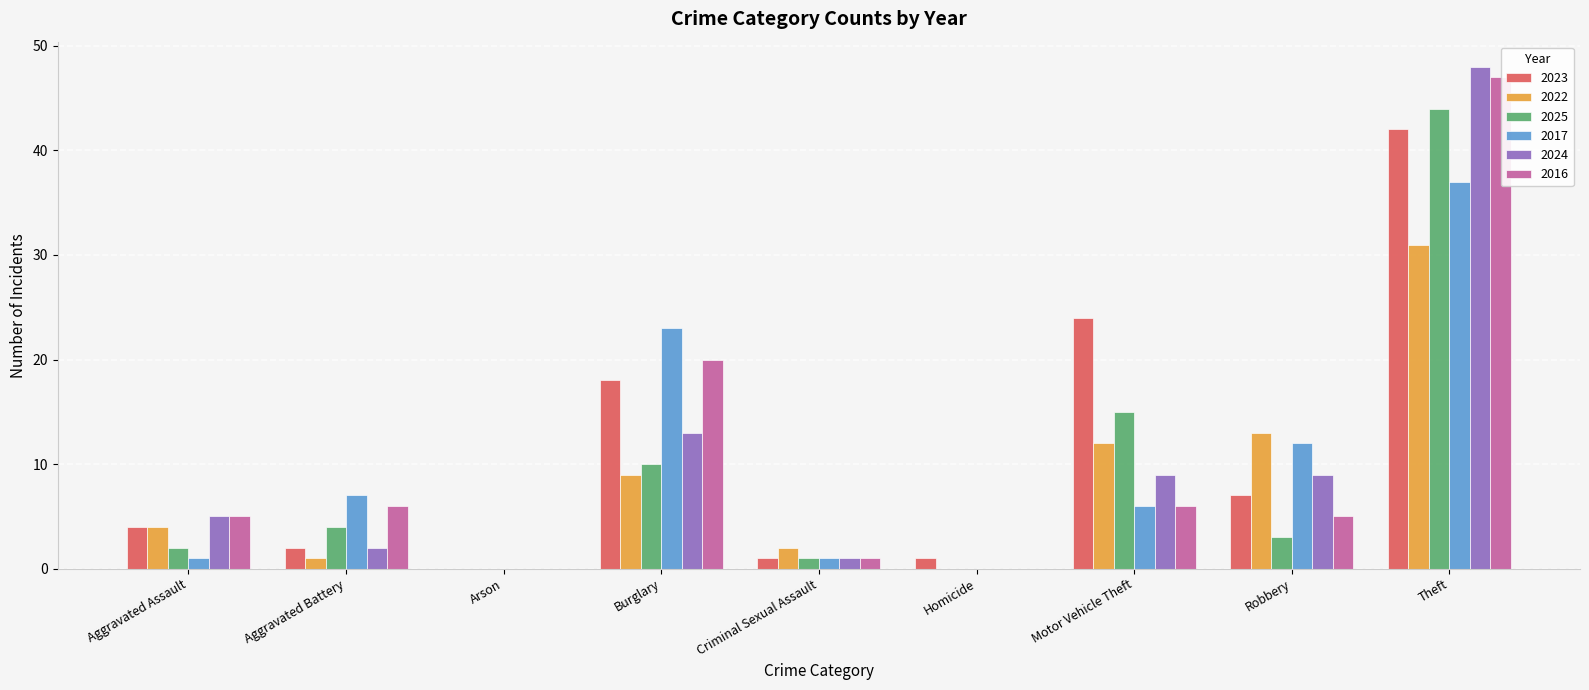

What is the sum of all 2024 values?

87